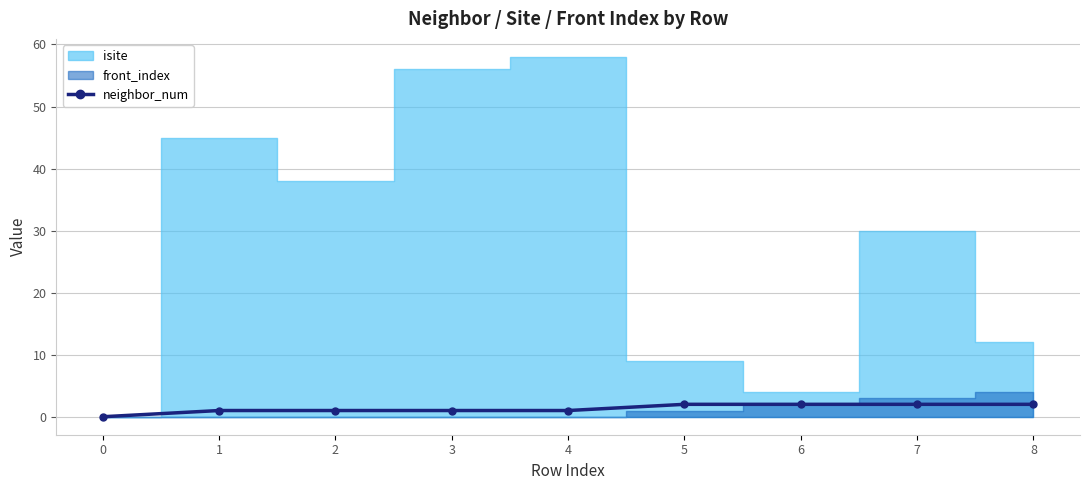

The value at 3 is 1. True or false?

False